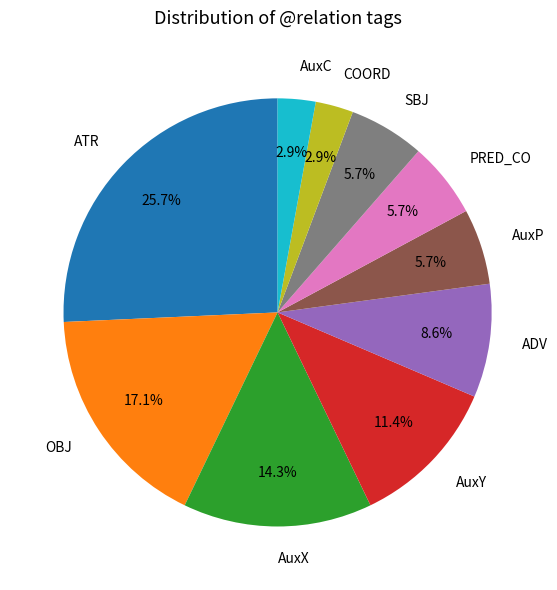

Is ADV the majority of the pie?

No